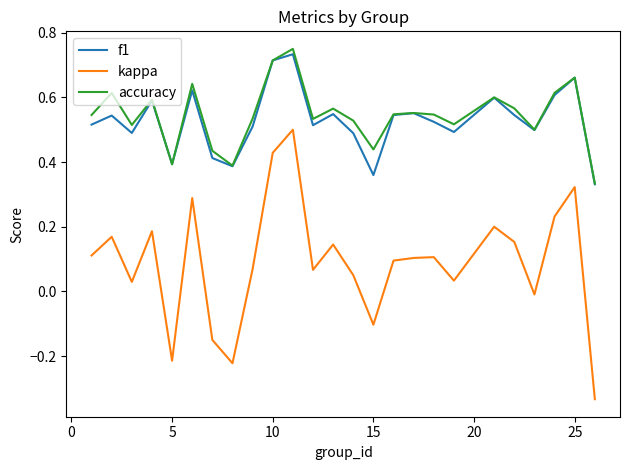

True or false: kappa and f1 intersect in this chart.

False